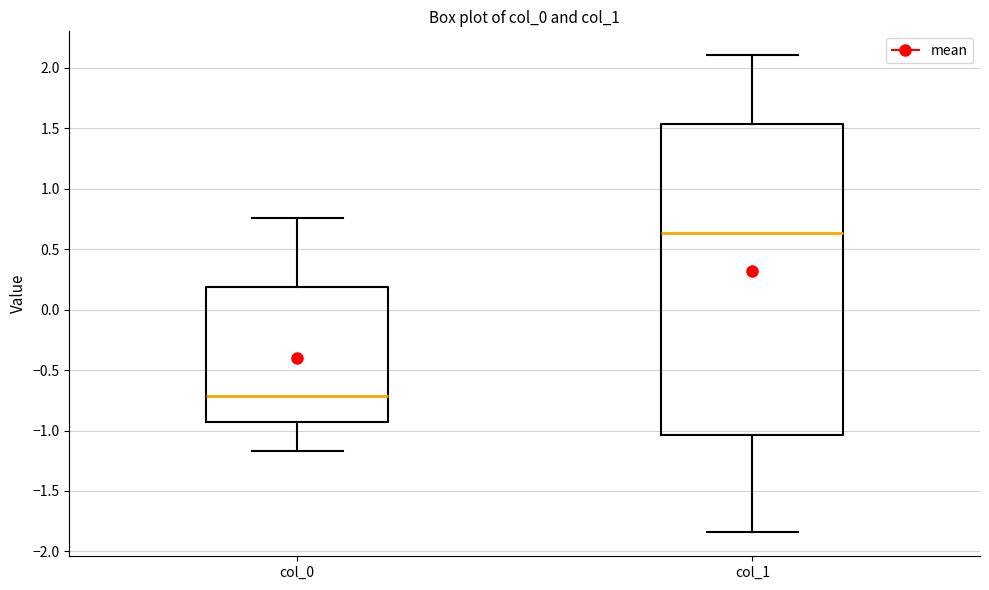

Which box is the tallest, from its lower edge to its upper edge?

col_1